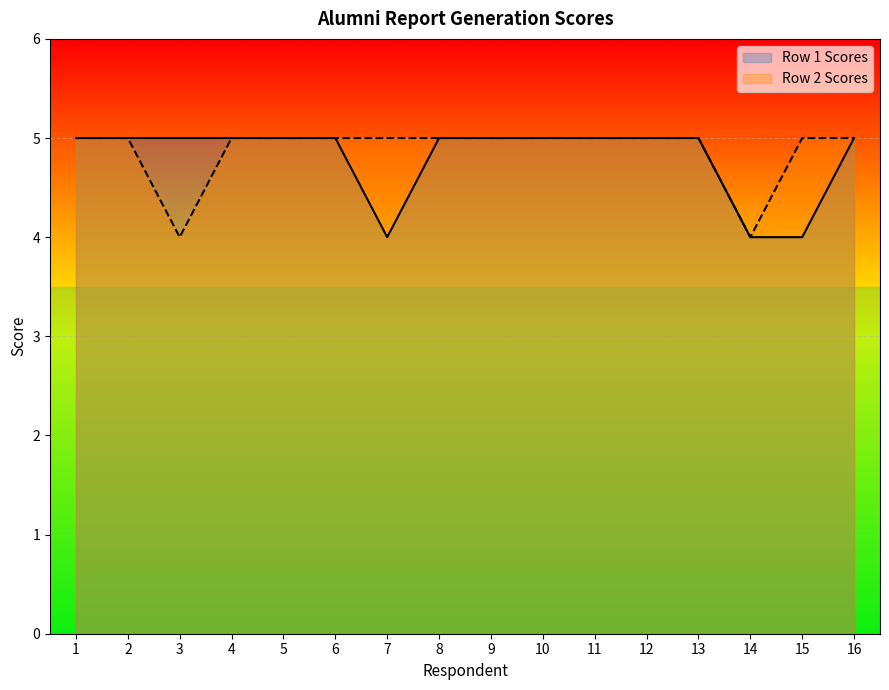

Reading right to left, extract all data points from this chart.

Row 1 Scores: 5	4	4	5	5	5	5	5	5	4	5	5	5	5	5	5
Row 2 Scores: 5	5	4	5	5	5	5	5	5	5	5	5	5	4	5	5